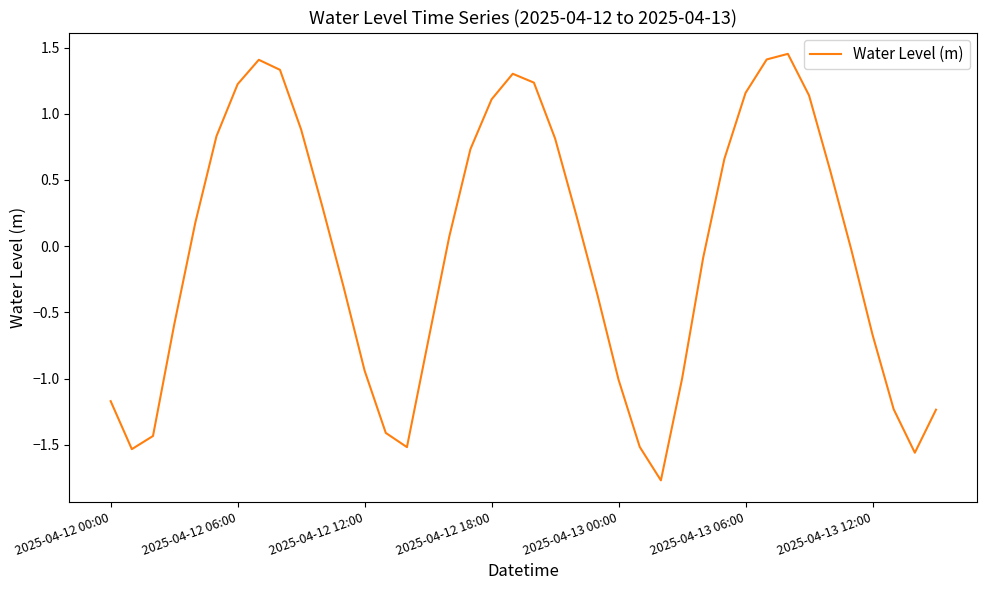

What is the smallest value displayed?

-1.8